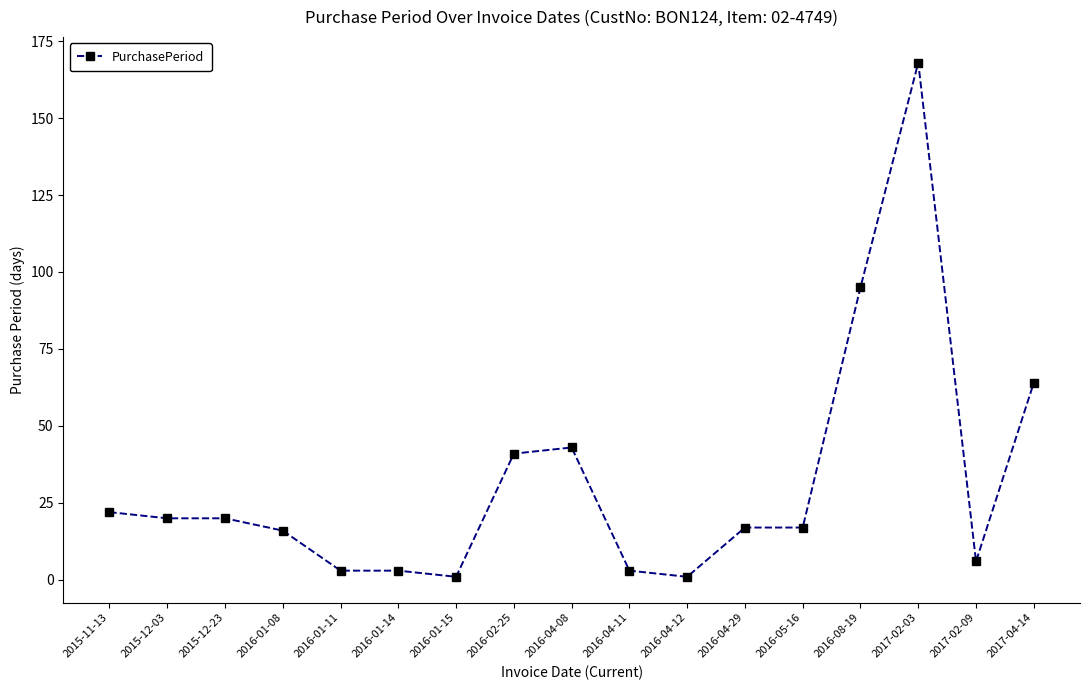

Which label corresponds to the largest value in the chart?

2017-02-03